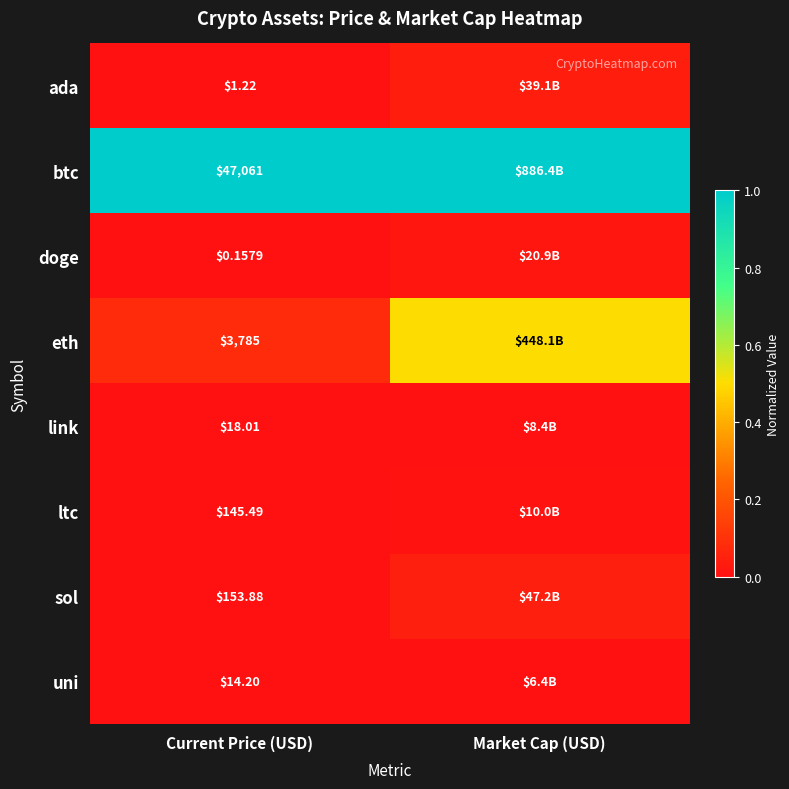

At Current Price (USD), list the series in order from largest to smallest.

btc, eth, sol, ltc, link, uni, ada, doge